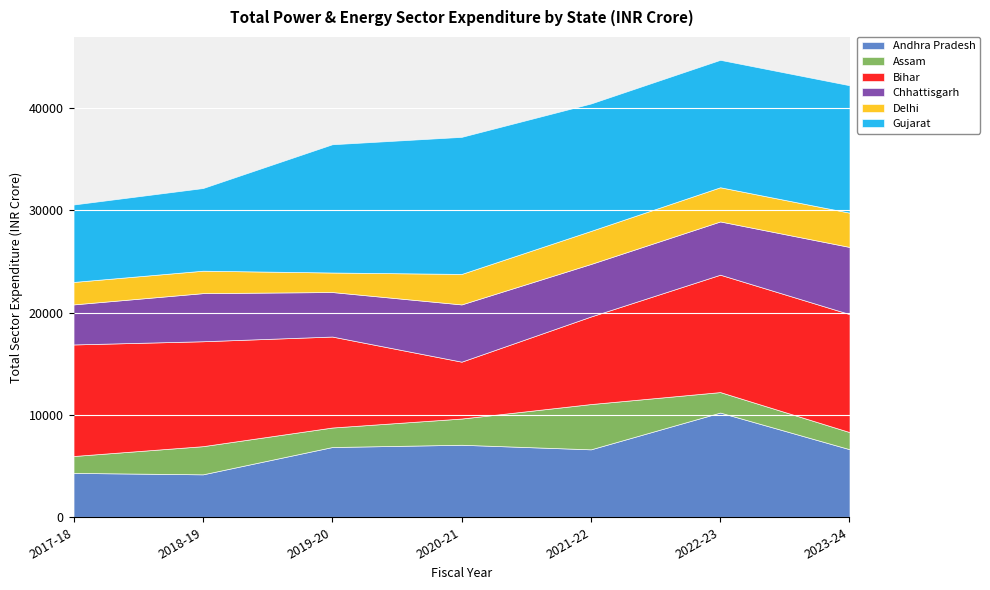

What are all the series names shown in the legend?

Andhra Pradesh, Assam, Bihar, Chhattisgarh, Delhi, Gujarat